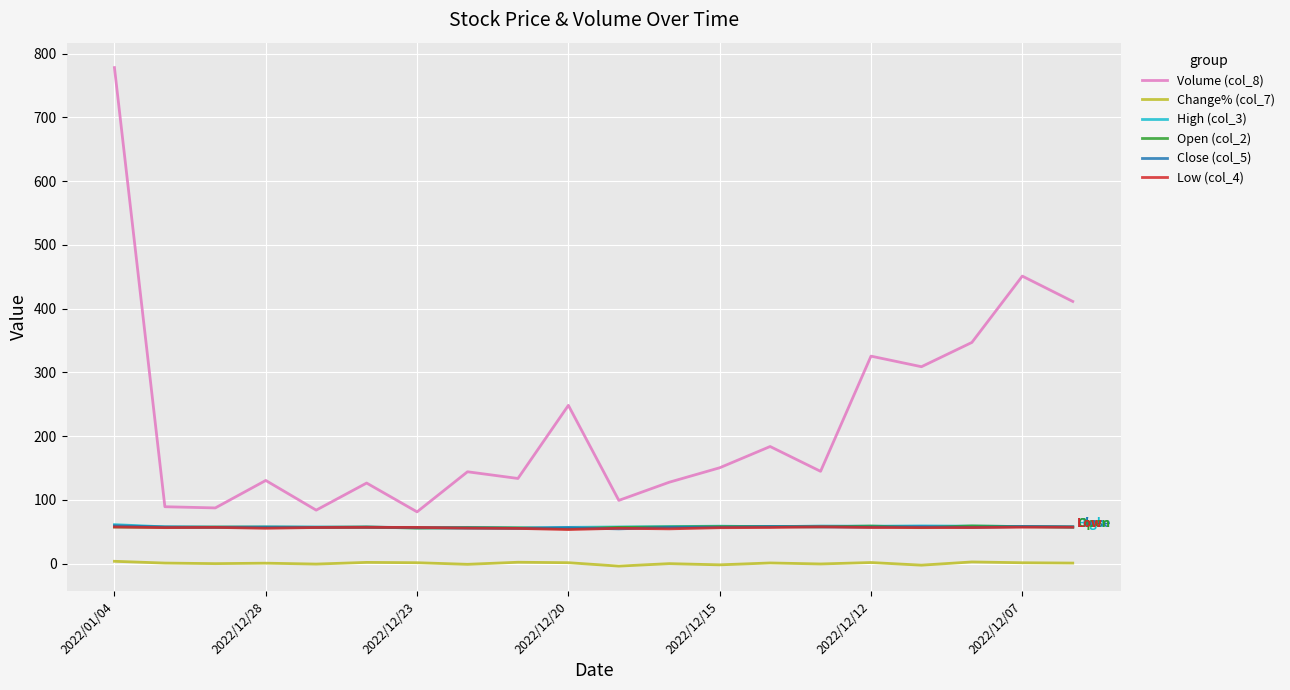

Which series has the largest total across all categories?

Volume (col_8)